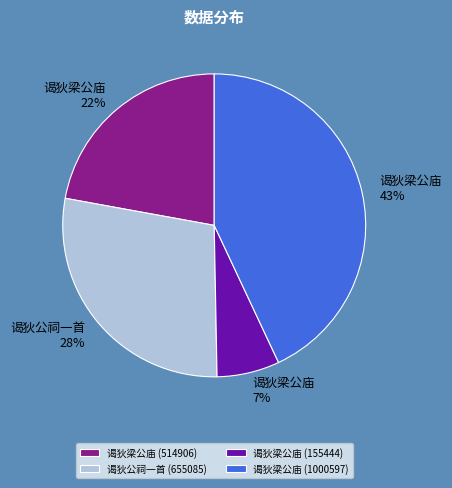

Does any single category account for the majority?

No